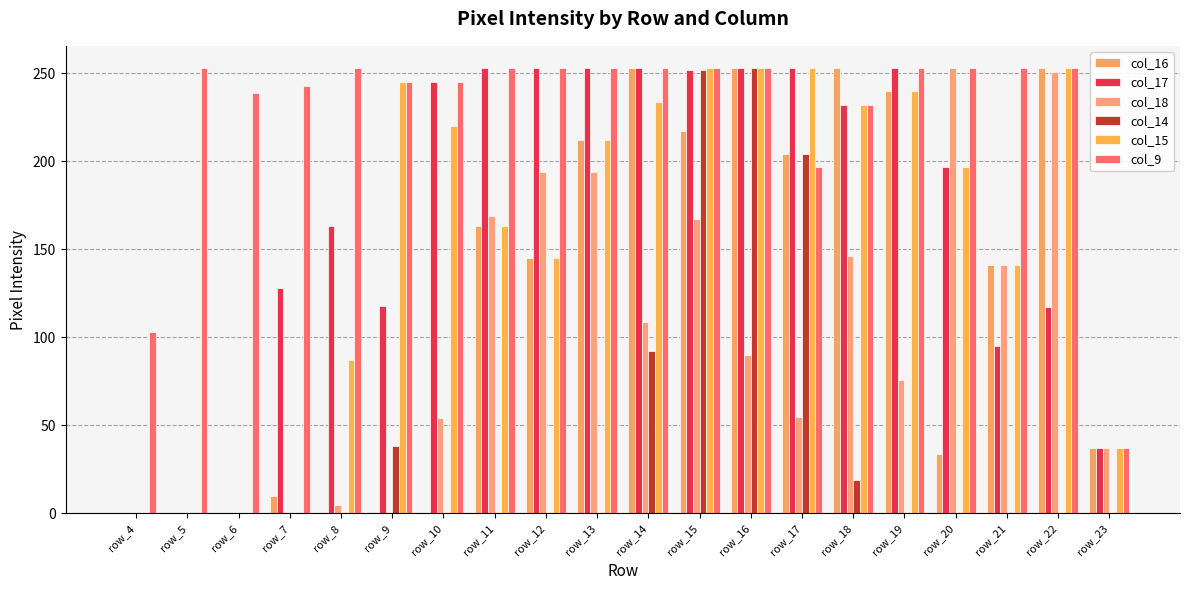

Rank the series by their maximum value, from lowest to highest.

col_16, col_17, col_18, col_14, col_15, col_9